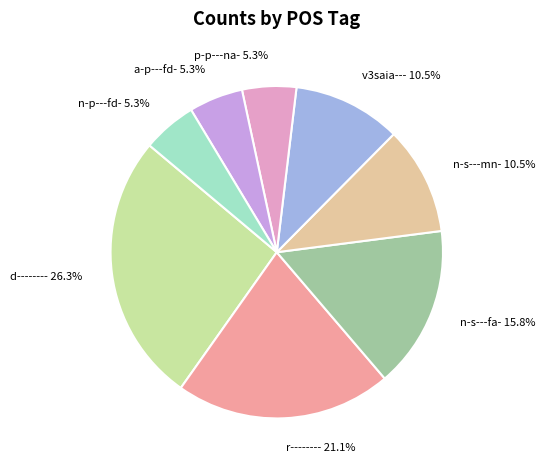

Is there a majority slice in this chart?

No